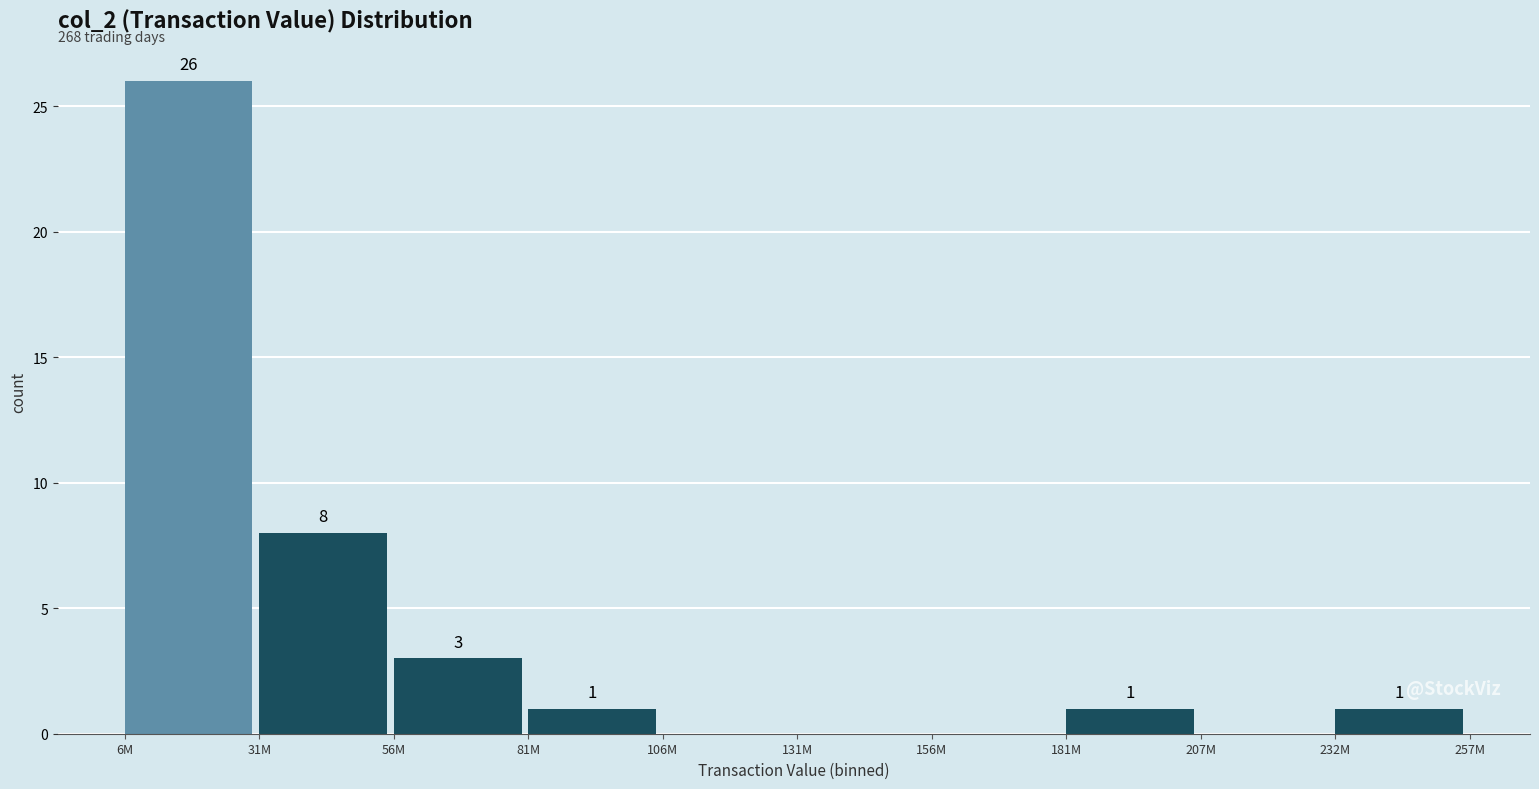

Reading right to left, transcribe all the data shown in this chart.

232M=1	207M=0	181M=1	156M=0	131M=0	106M=0	81M=1	56M=3	31M=8	6M=26